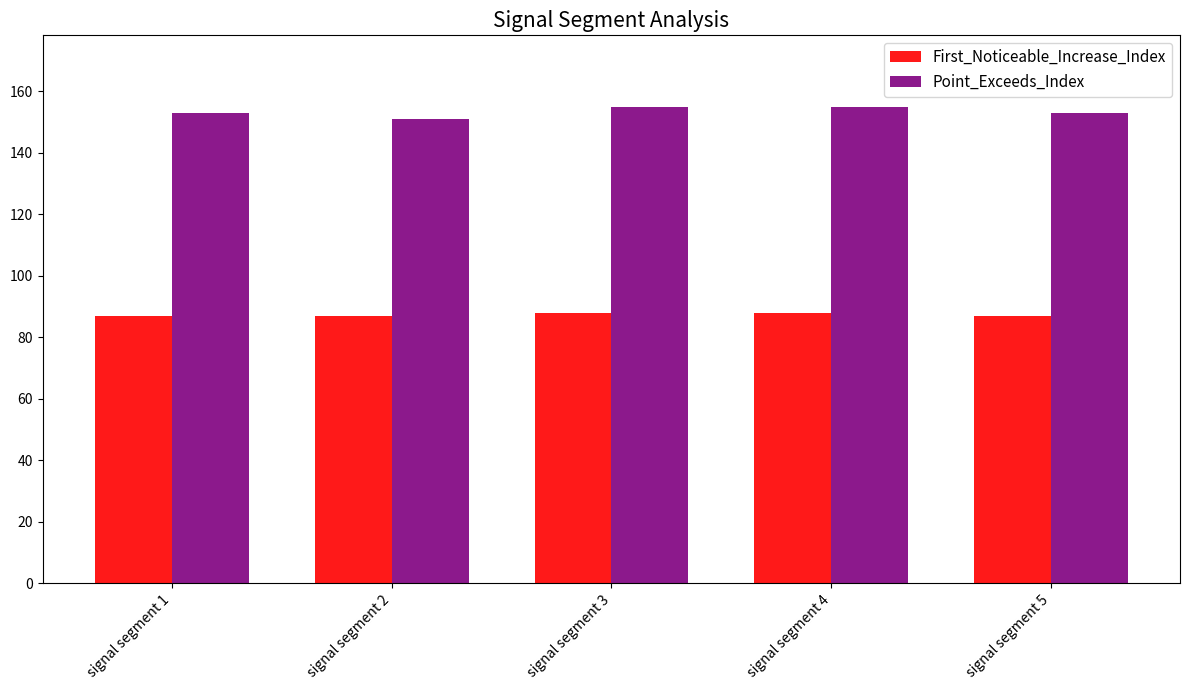

Does the chart contain any negative values?

No